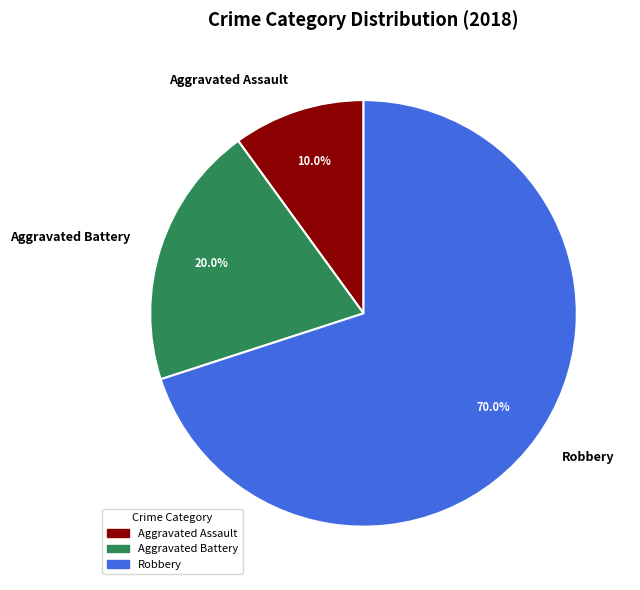

Combined, what portion of the pie is Aggravated Assault and Robbery?

80.0%